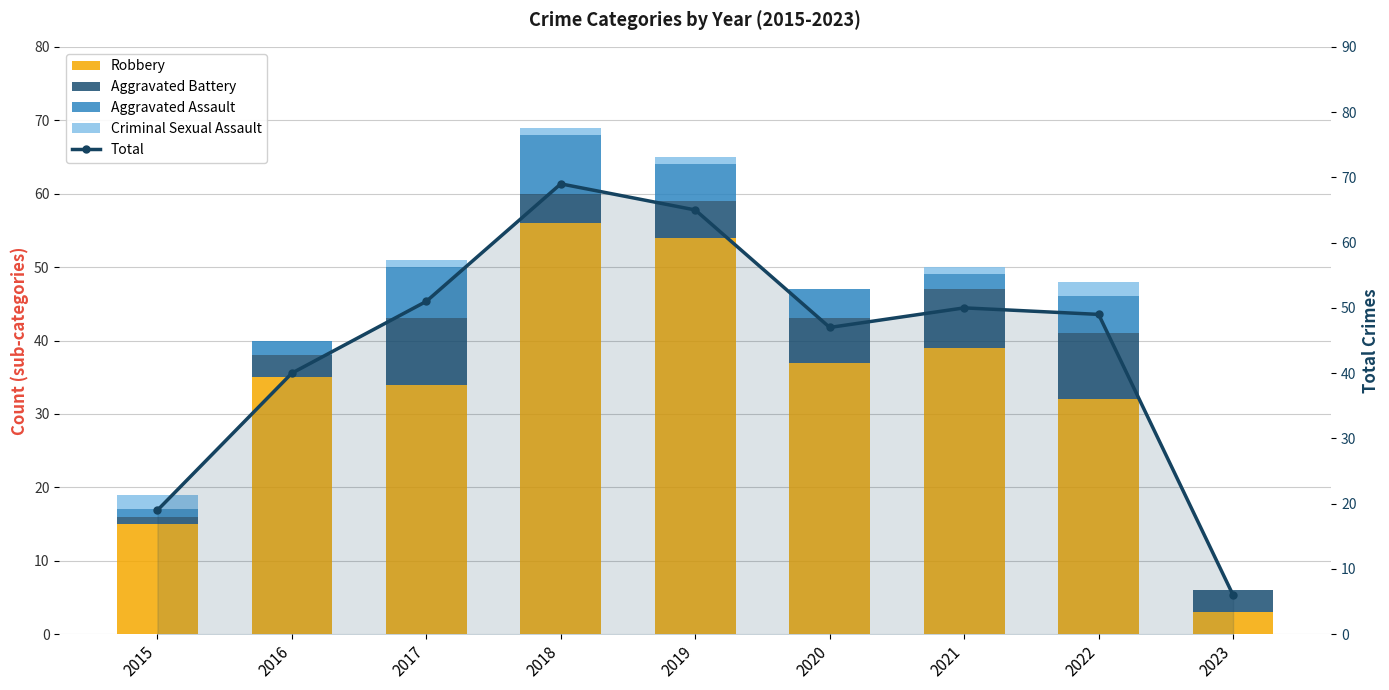

What is the sum of all Total values?

396